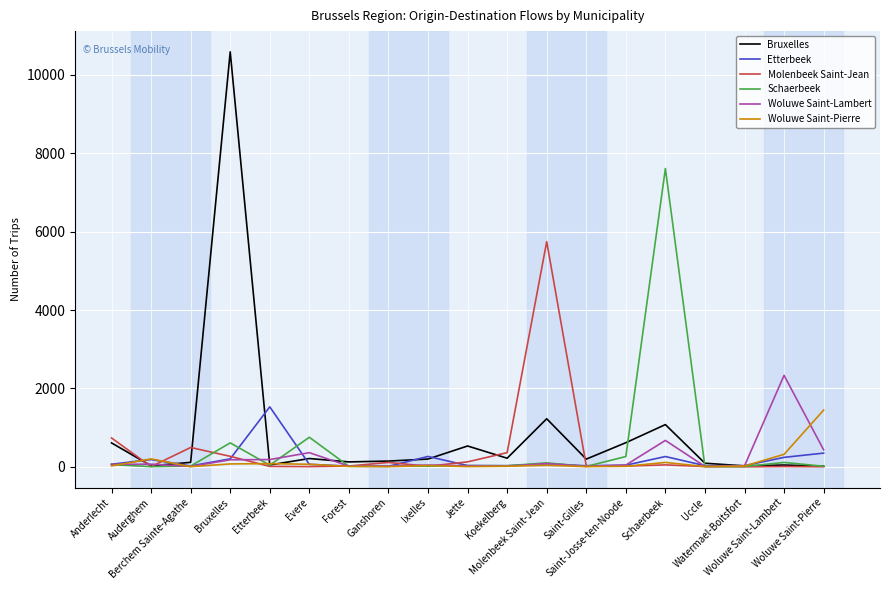

Does the chart display data point markers on the line(s)?

No